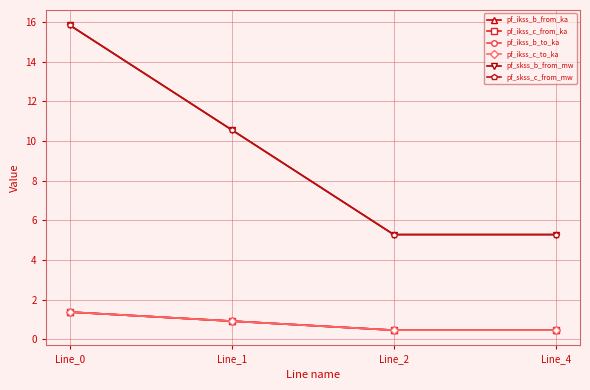

Is this an area chart (filled region under the line)?

No